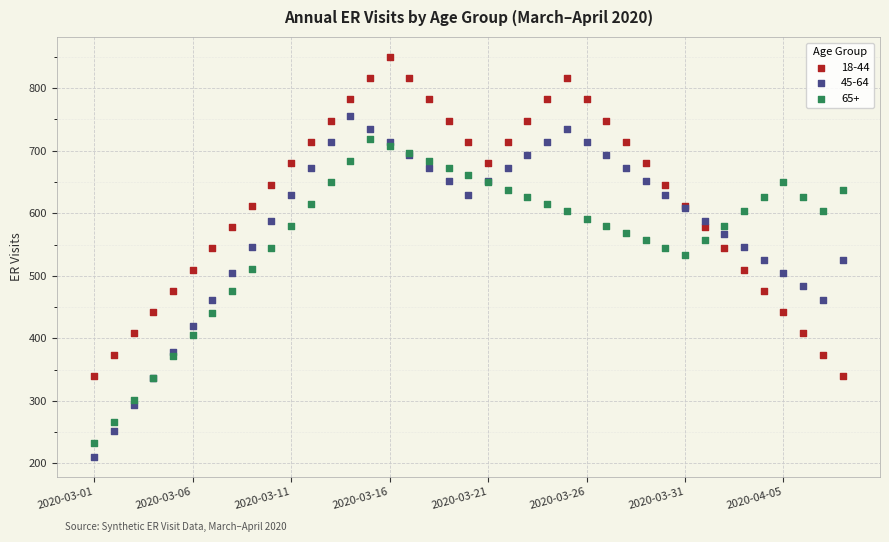

What are all the series names shown in the legend?

18-44, 45-64, 65+